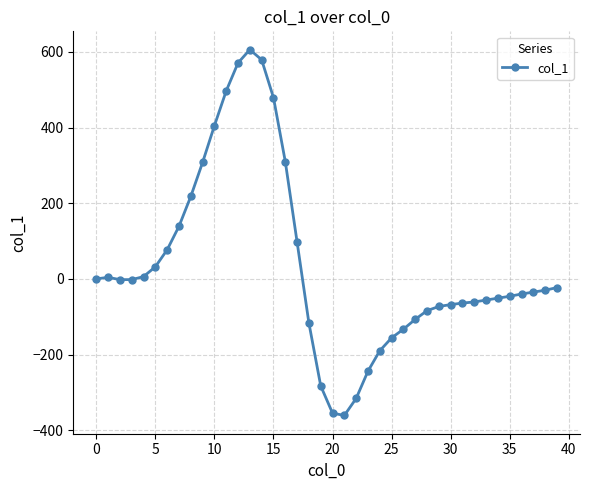

What is the greatest value displayed?

606